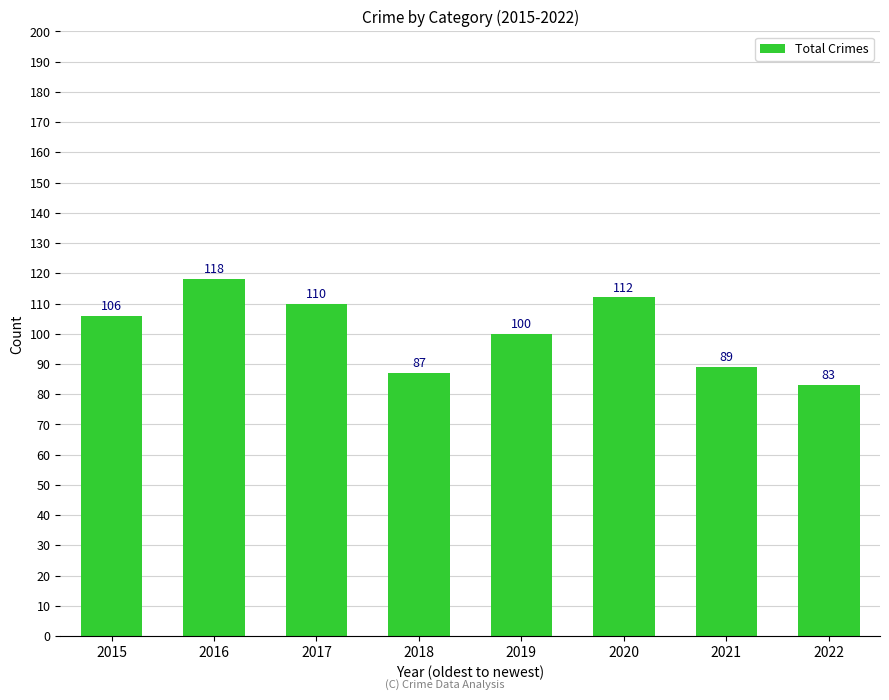

What is the smallest value displayed?

83